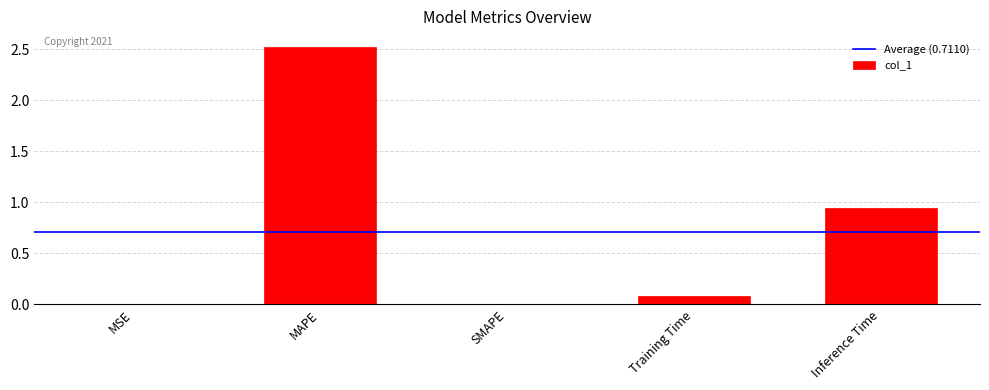

What is the approximate value at MAPE?

2.5